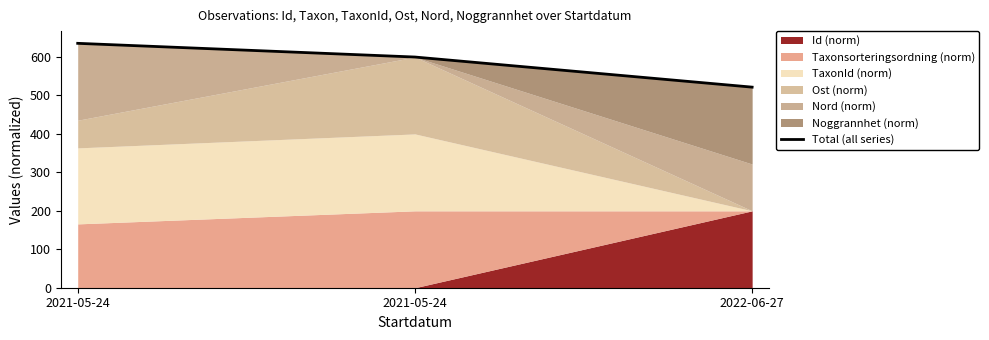

What is the change in value from 2021-05-24 to 2022-06-27?

-114.0